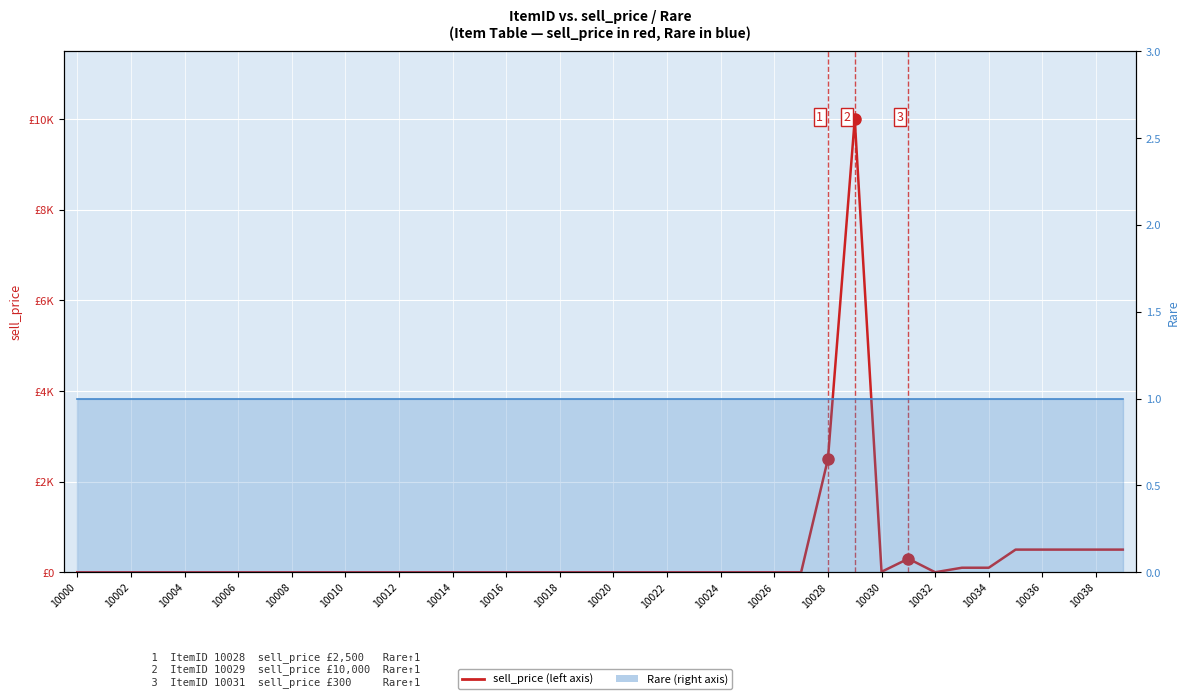

Which series has the largest total across all categories?

sell_price